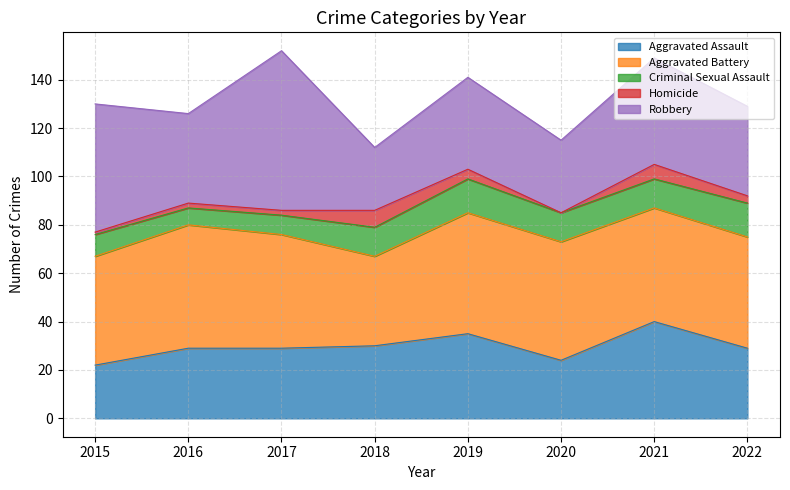

What is the difference between the second highest and minimum values in the Homicide series?

6